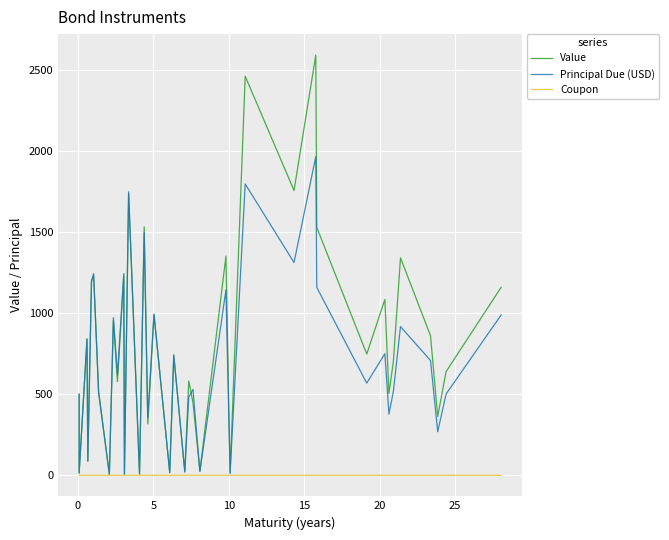

What is the sum of all Value values?

30736.1